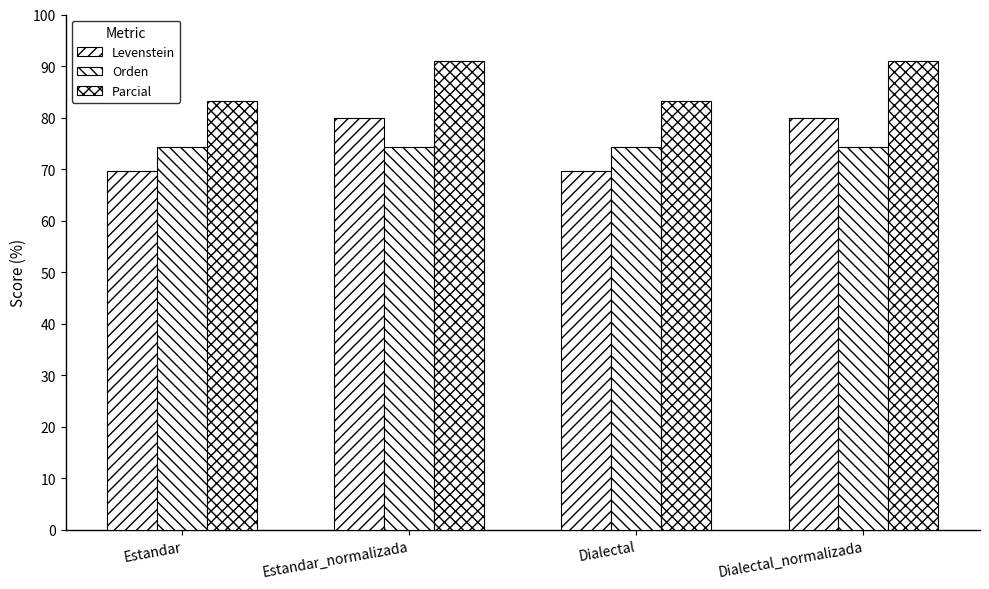

What is the greatest value displayed?

91.0